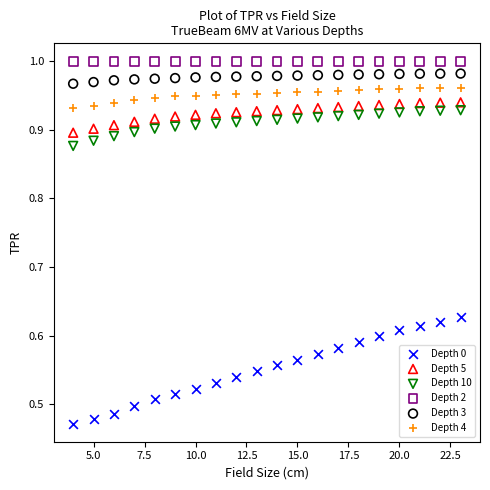

Which series reaches the maximum Y coordinate?

Depth 2